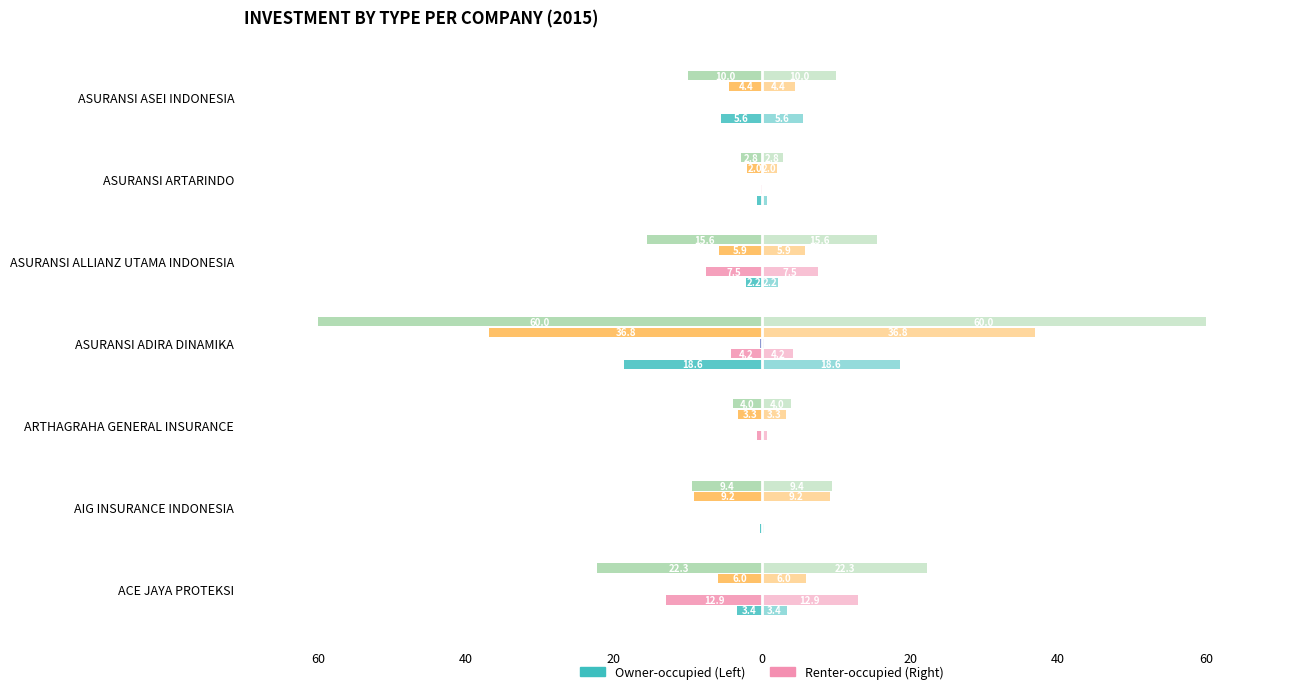

Where does the data first go above -2?

AIG INSURANCE INDONESIA